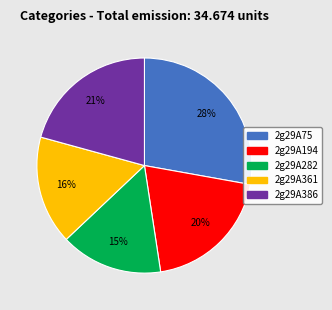

To the nearest percent, what is the combined percentage of 2g29A361 and 2g29A386?

37%